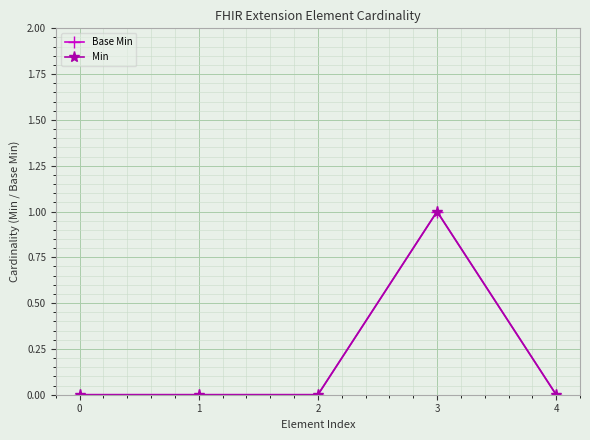

Is it true that Min equals 1 at 0?

False